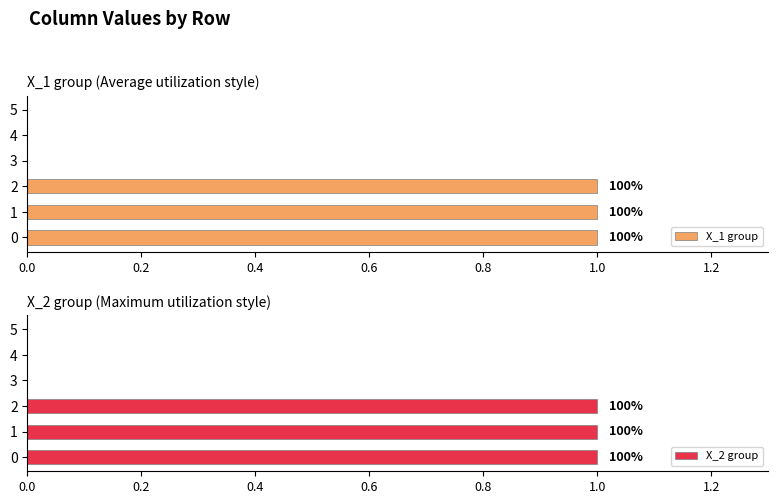

What is the difference between the X_2 group values at 0 and 4?

1